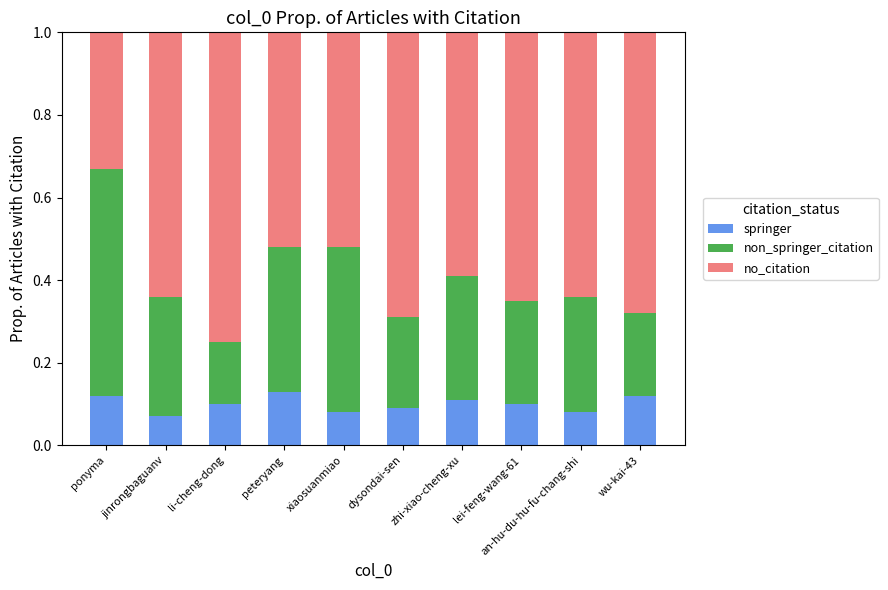

What is the total value across all series at li-cheng-dong?

1.0